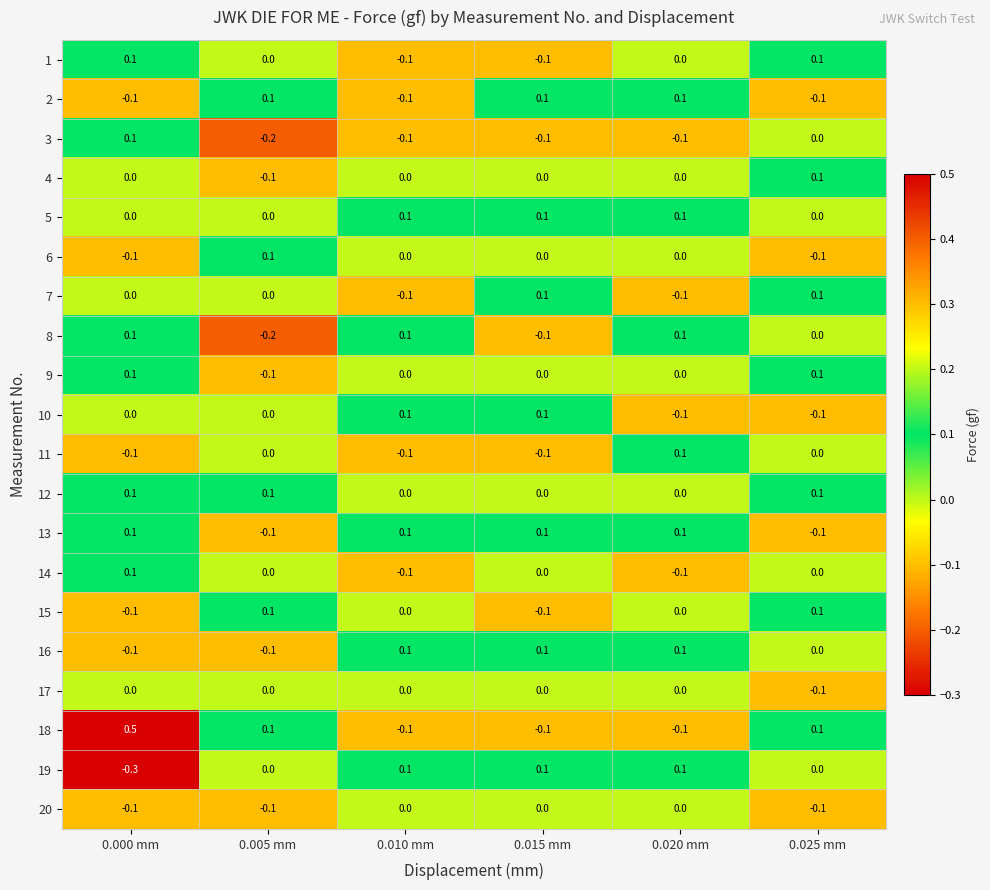

Count the 1 values in the range 0 to 1.

4